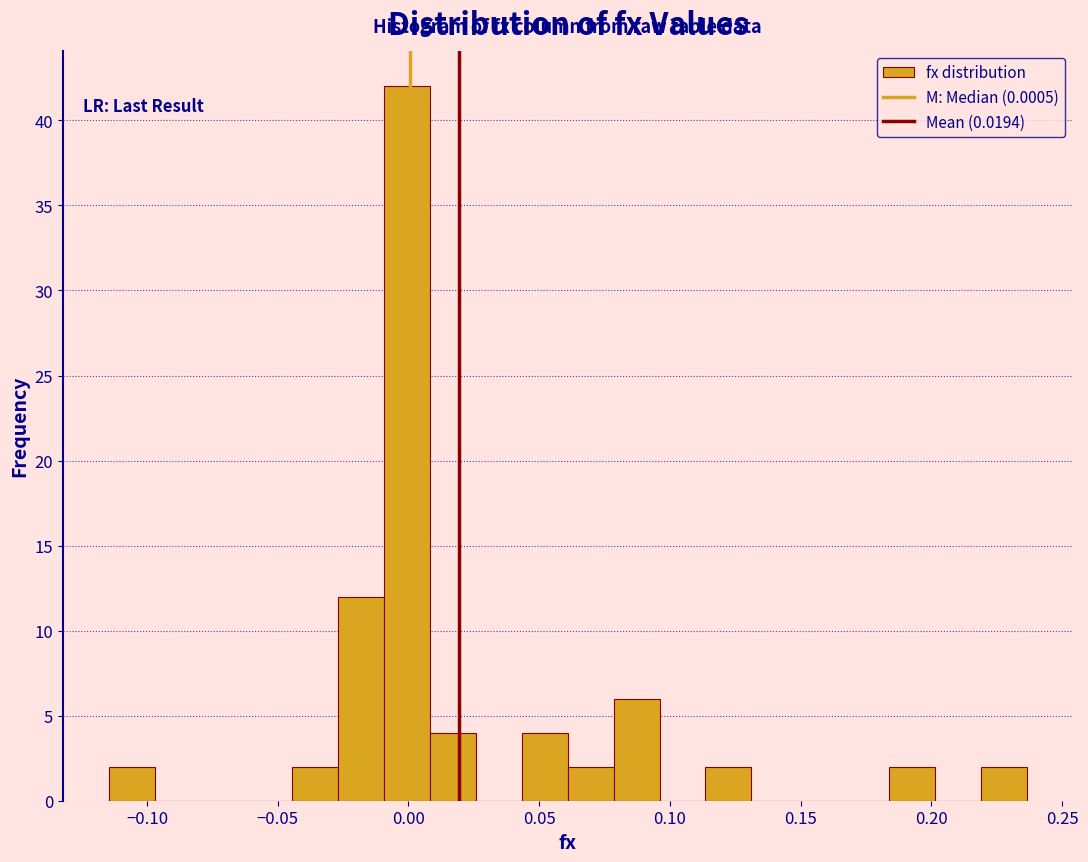

Read against the x-axis, roughly where is the centre of the tallest bar?

0.000